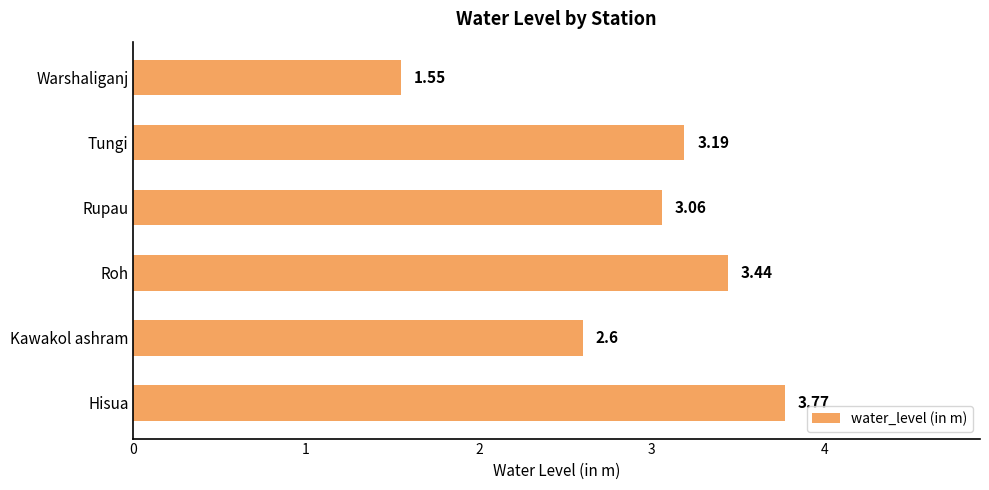

Are the bars grouped side by side (vs. stacked)?

No